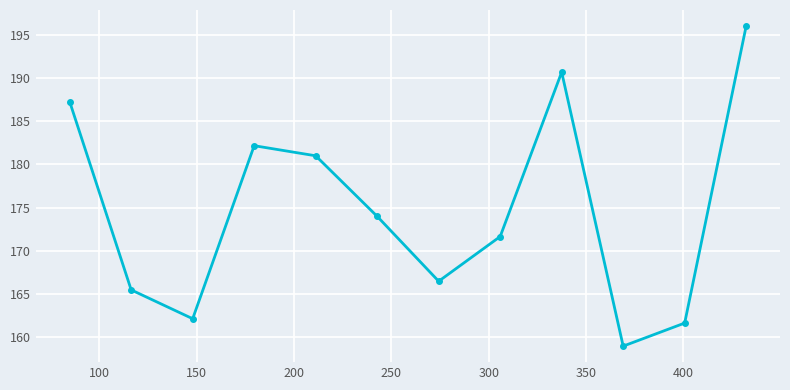

What is the smallest value displayed?

159.0